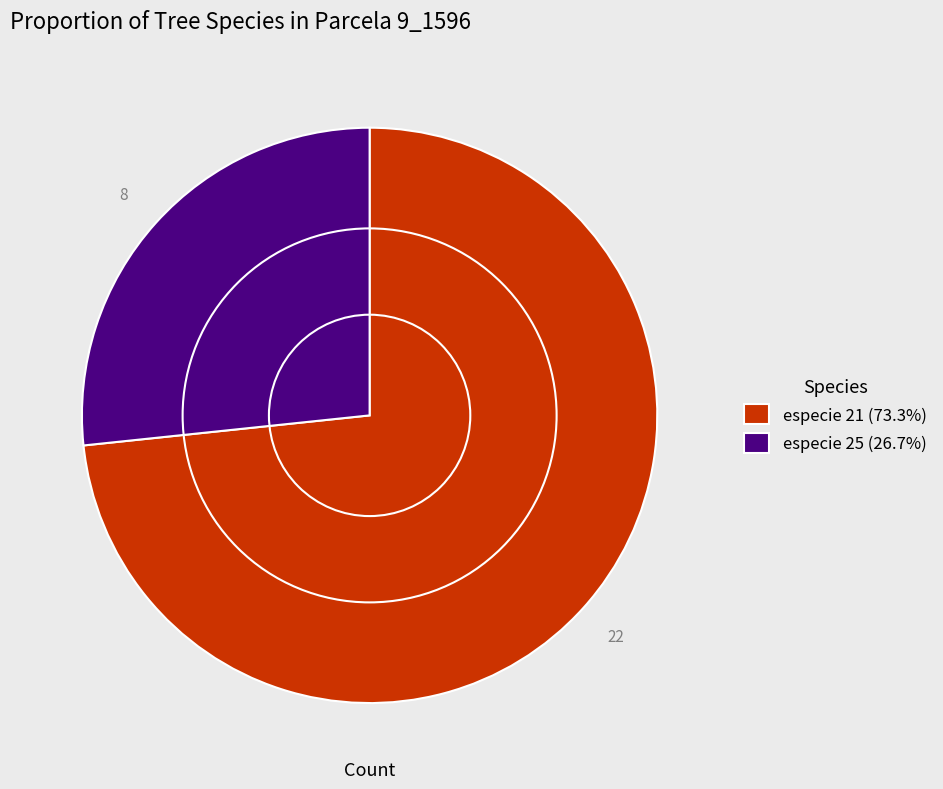

Is there a majority slice in this chart?

Yes